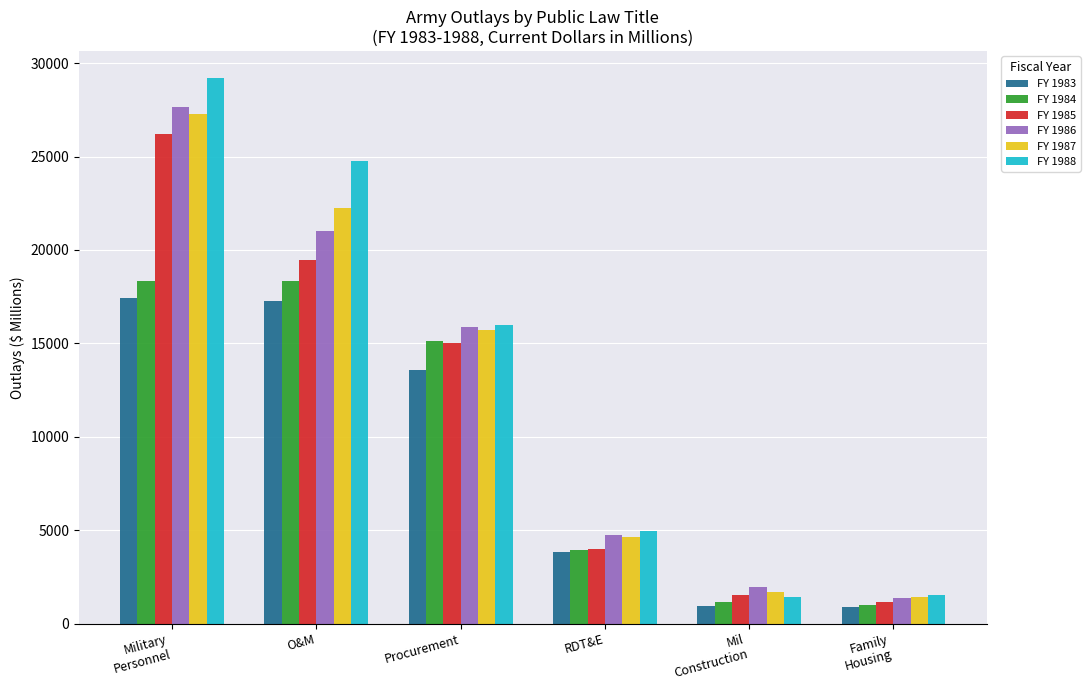

What is the highest value of the FY 1988 series?

29196